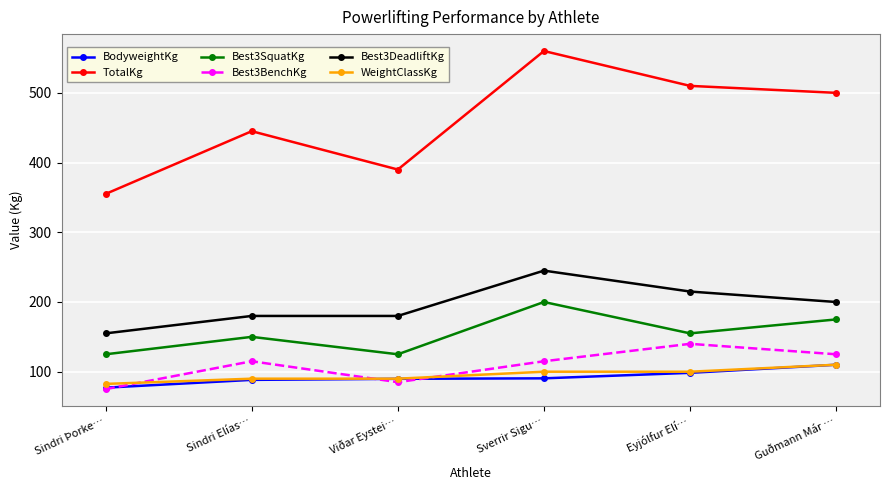

What is the total value across all series at Sindri Þorke…?

869.6